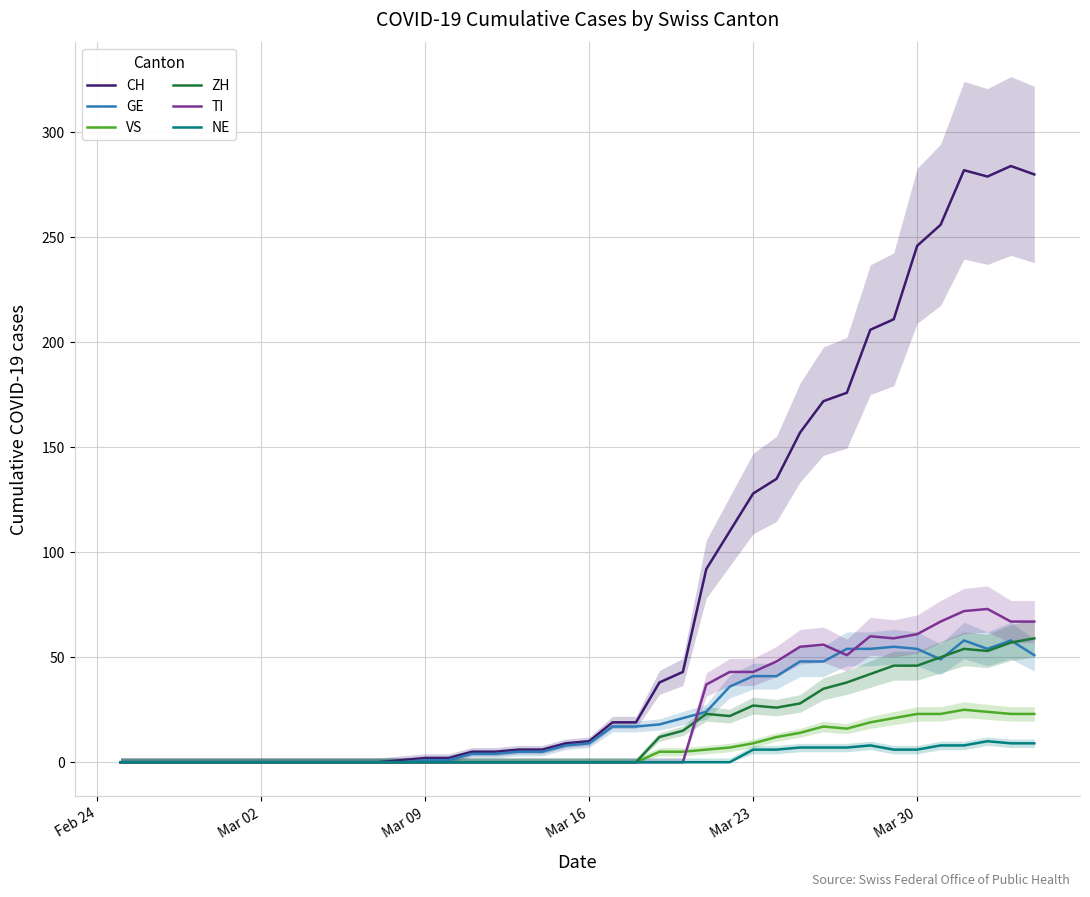

Count the number of data series in this chart.

6